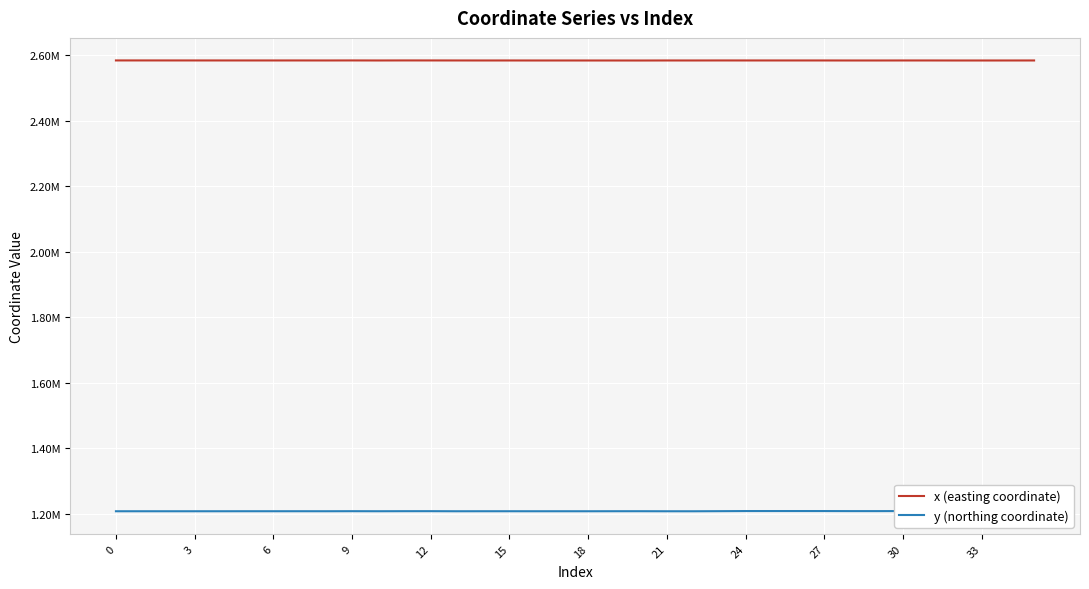

True or false: y (northing coordinate) and x (easting coordinate) intersect in this chart.

False